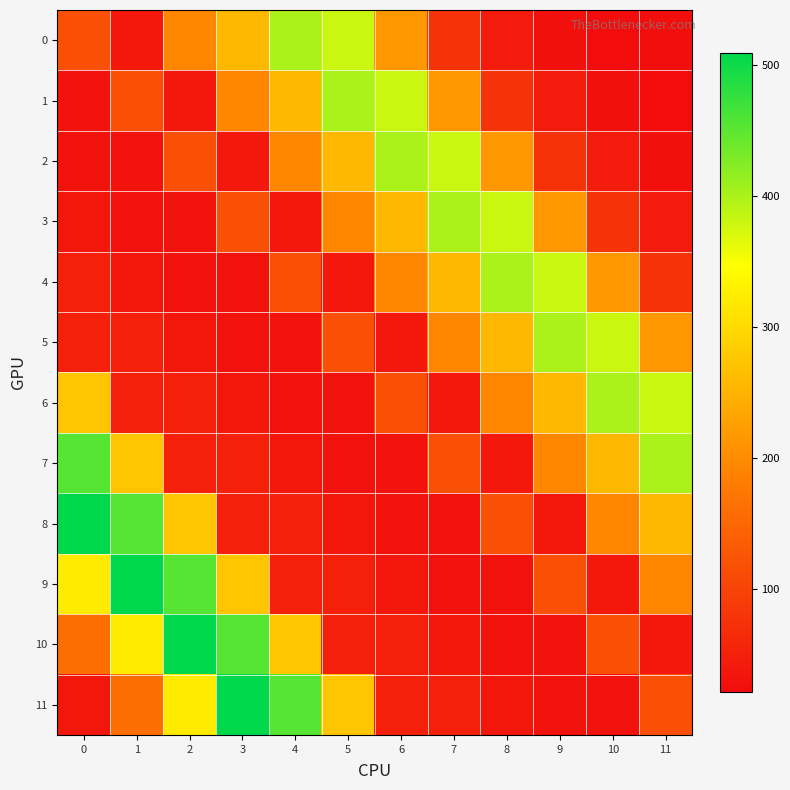

Rank the series by their maximum value, from lowest to highest.

0, 1, 2, 3, 4, 5, 6, 7, 8, 9, 10, 11